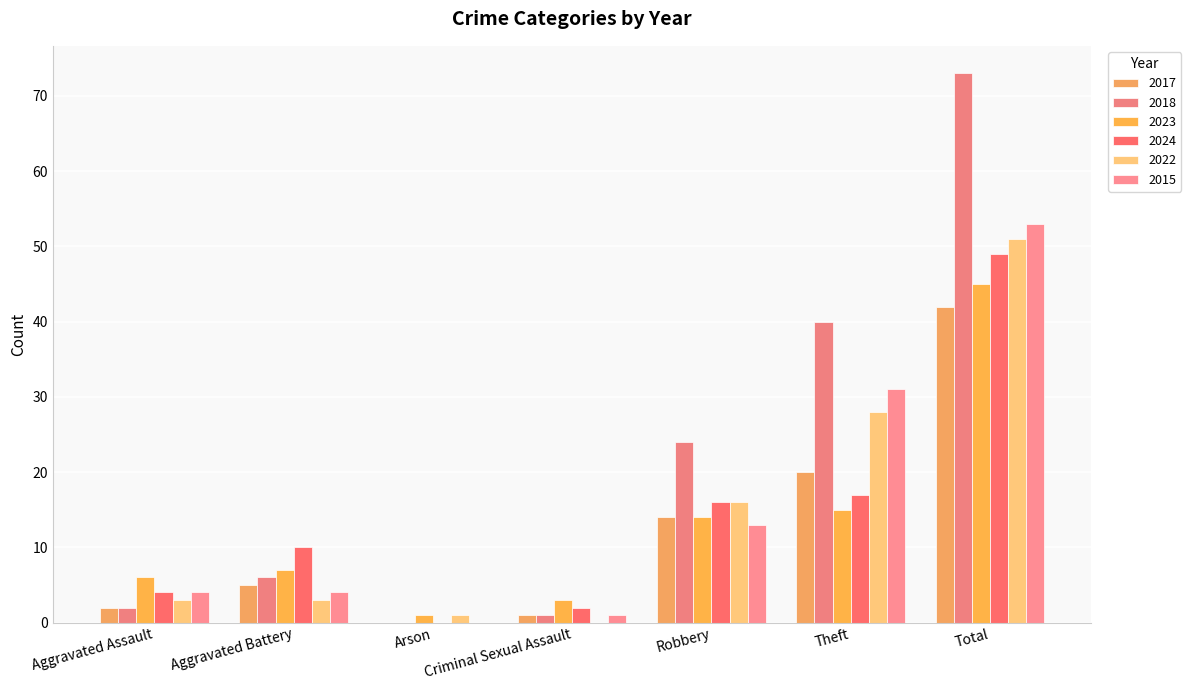

Which series changed the most between Arson and Theft?

2018